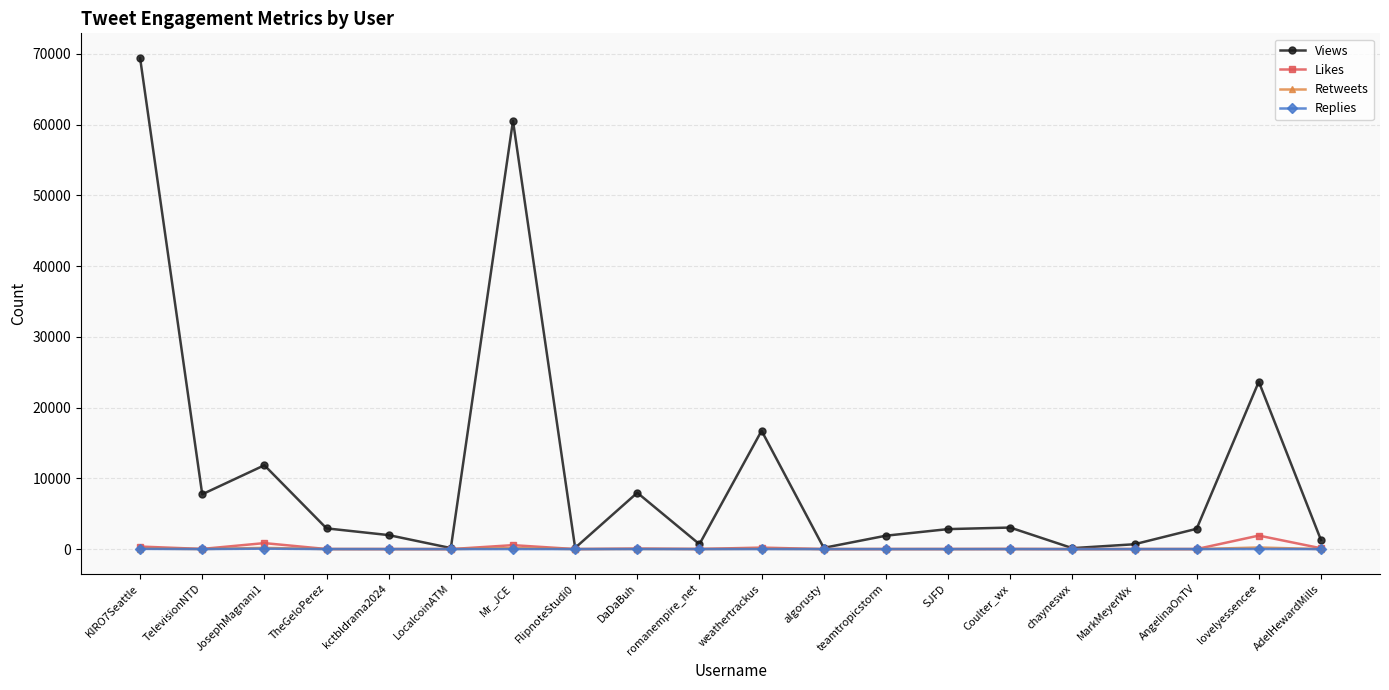

At how many categories does at least one series exceed 19793?

3